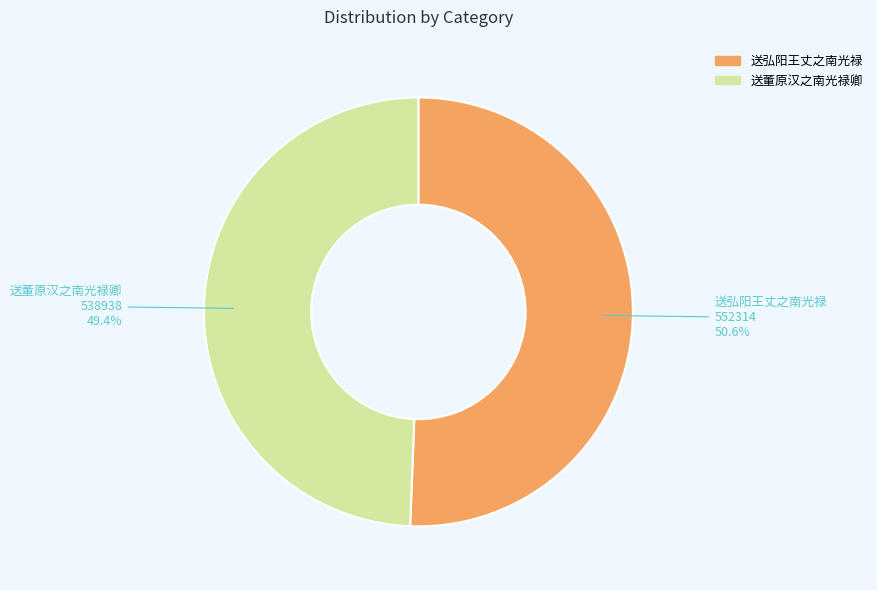

Is it true that 送董原汉之南光禄卿 is 49% of the pie?

True